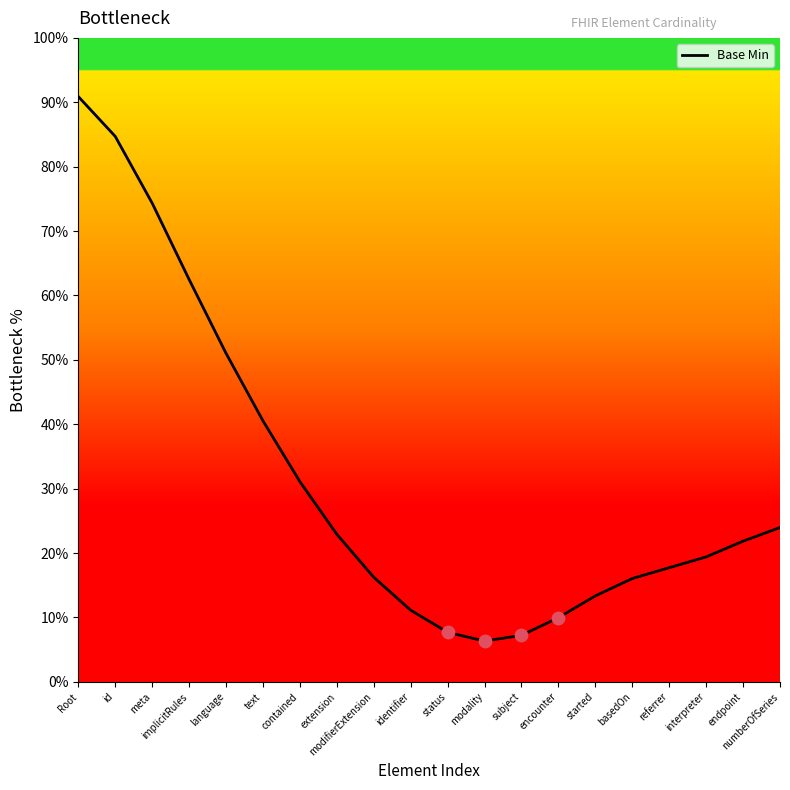

What is the change in value from id to extension?

-61.8